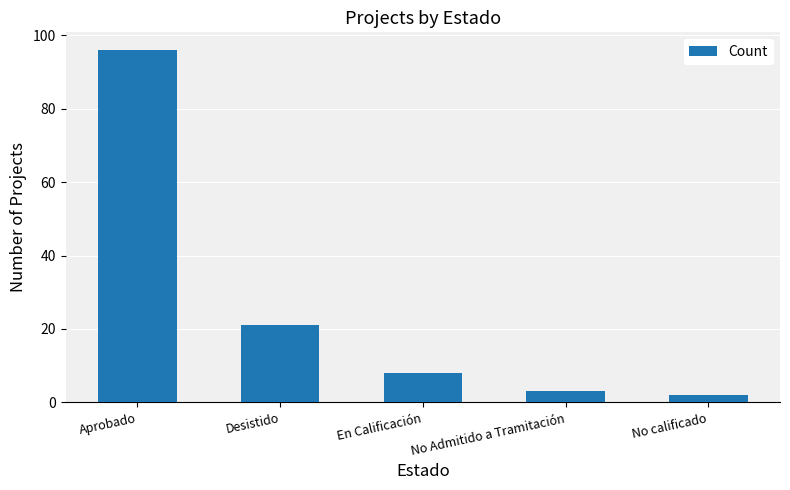

List the labels in order of value, largest first.

Aprobado, Desistido, En Calificación, No Admitido a Tramitación, No calificado